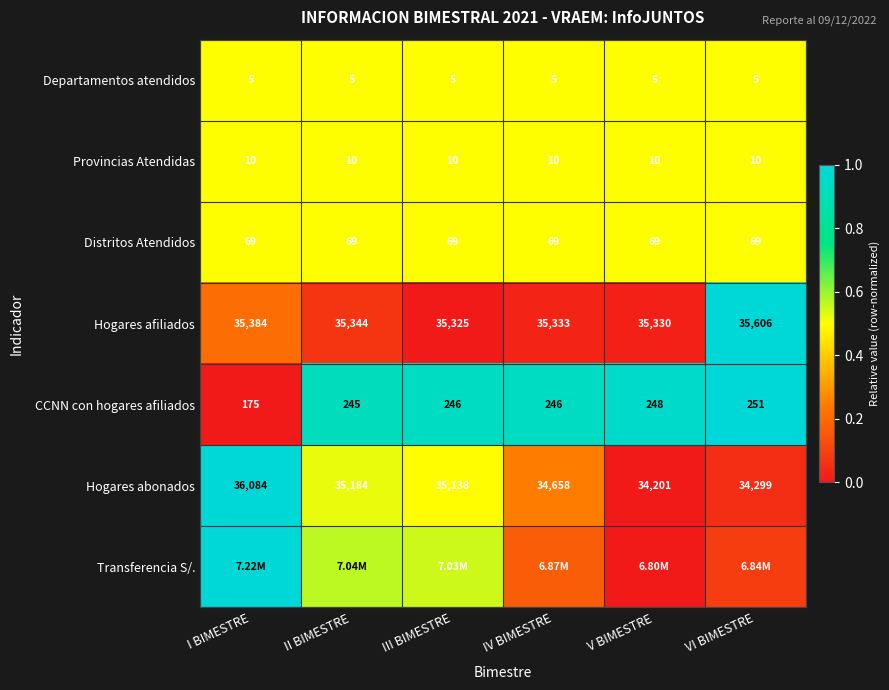

Rank the categories by Hogares abonados value from lowest to highest.

V BIMESTRE, VI BIMESTRE, IV BIMESTRE, III BIMESTRE, II BIMESTRE, I BIMESTRE